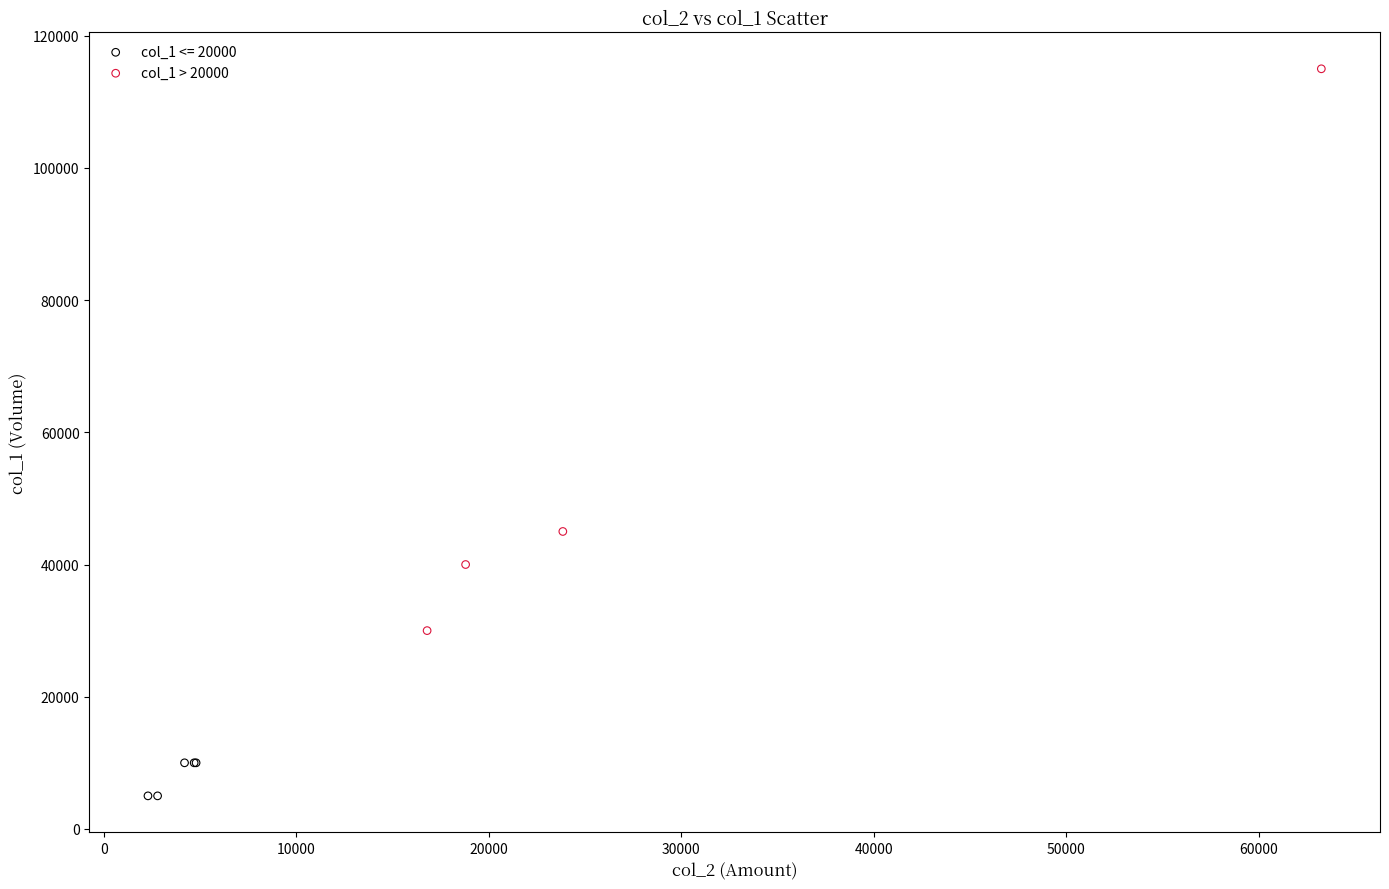

Which series contains the highest Y value?

col_1 > 20000